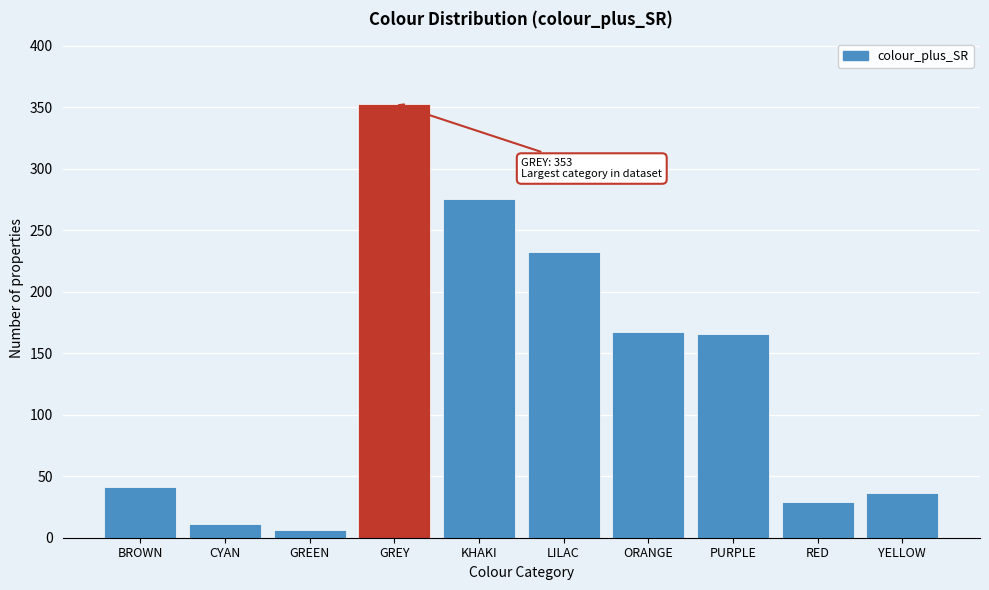

What is the difference between the values at RED and PURPLE?

137